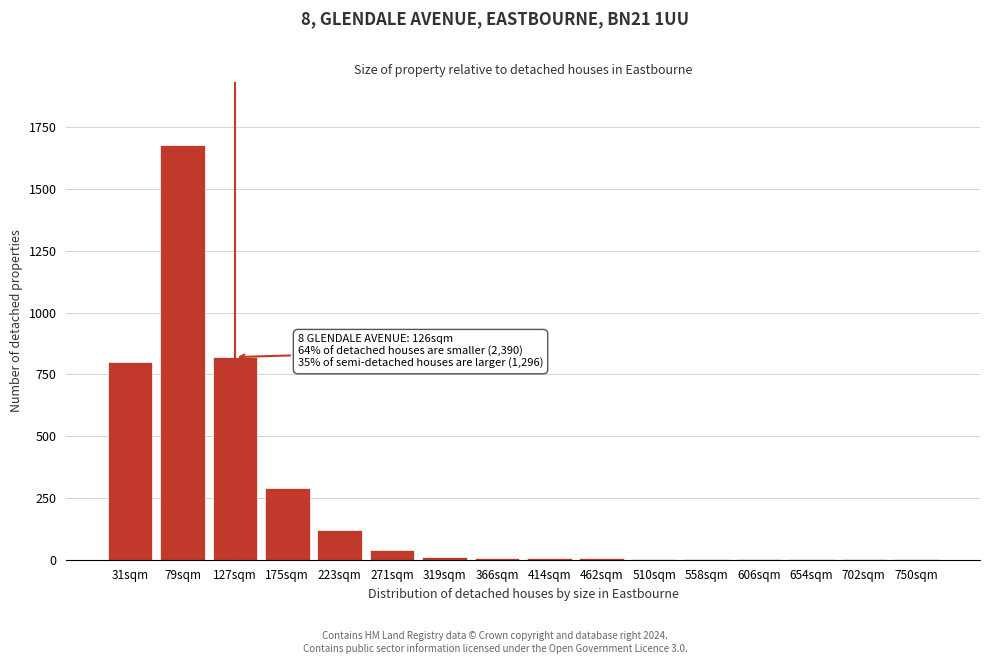

What is the greatest value displayed?

1680